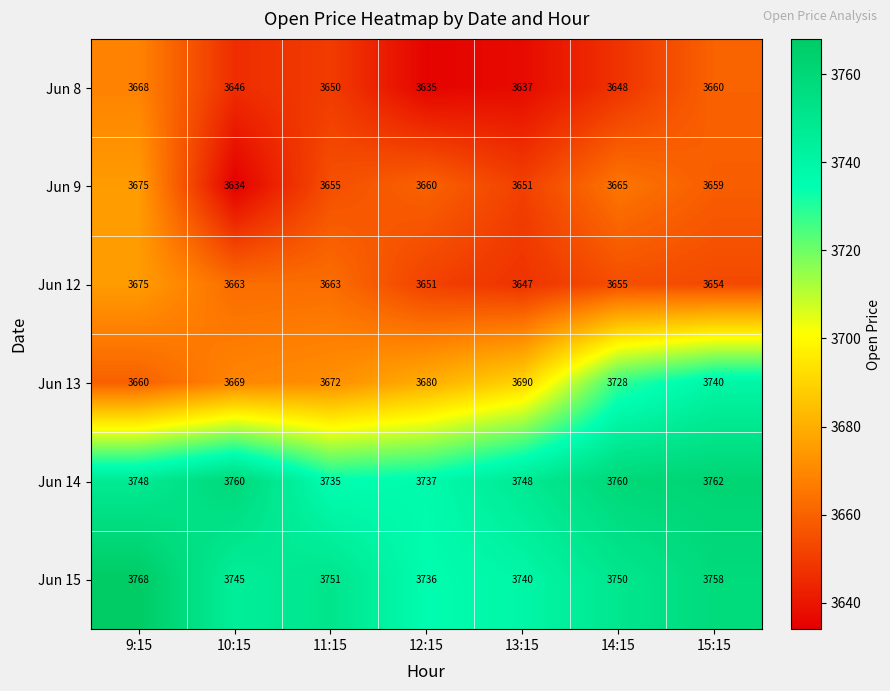

What is the sum of the Jun 13 values at 14:15 and 9:15?

7388